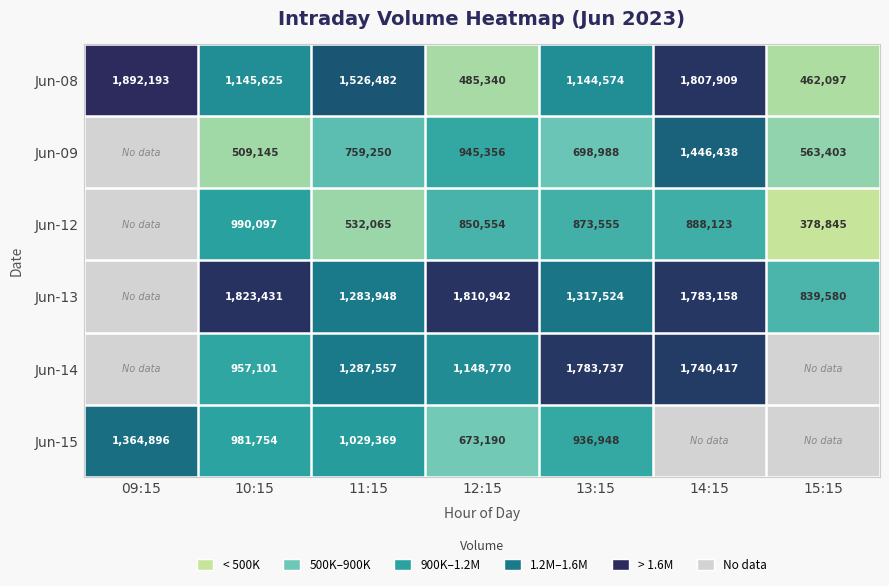

What is the approximate value of Jun-08 at 13:15, to the nearest 50?

1144550